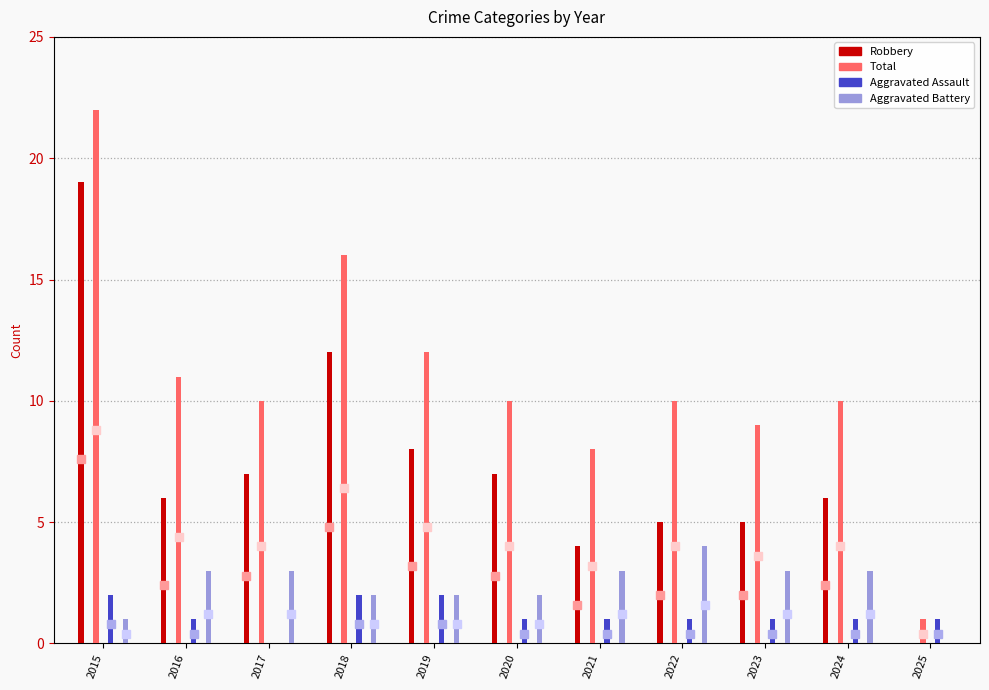

What is the value of the Aggravated Assault bar at the 4th from the left?

2